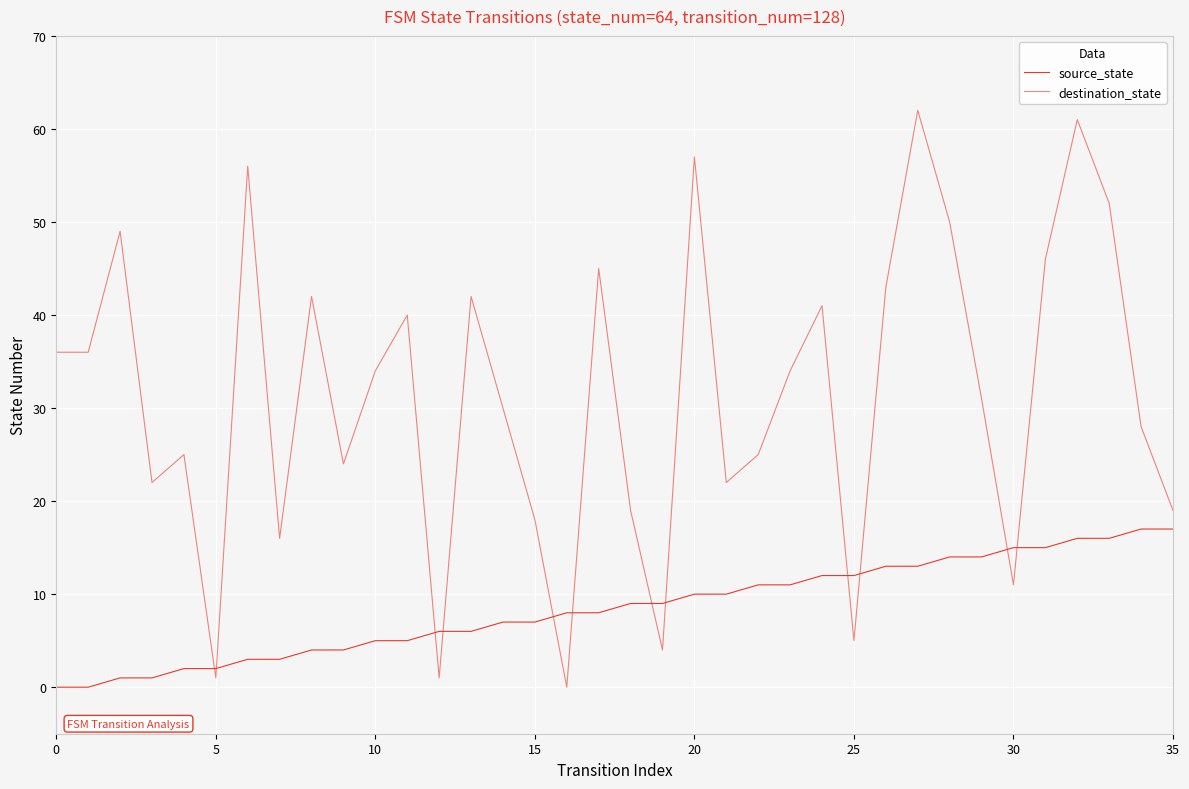

How many values in the source_state series are below 9?

18